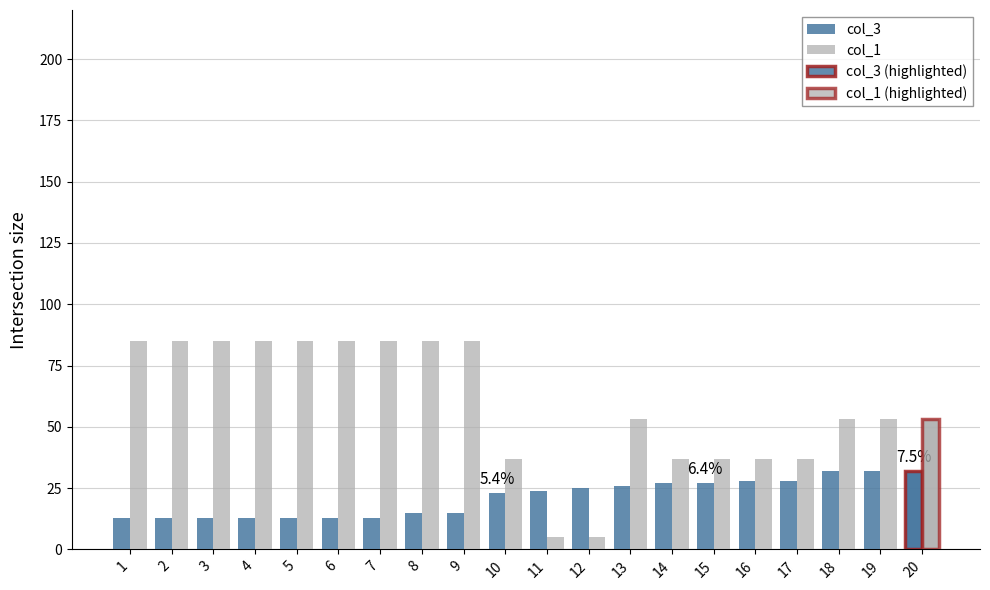

True or false: col_3 has a value of 32.0 at 20.

True